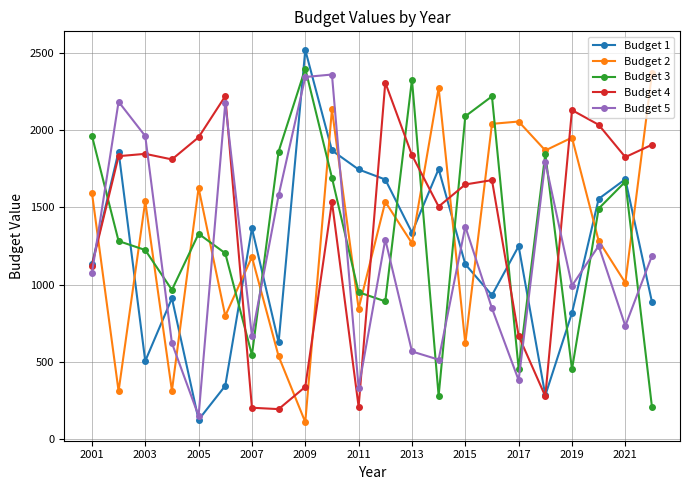

What is the maximum value for Budget 4?

2306